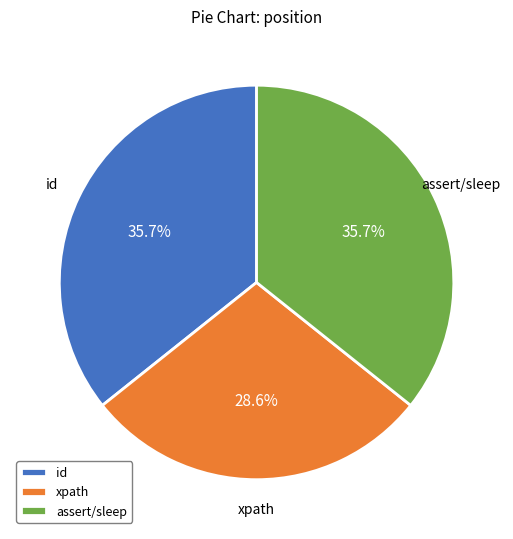

How many slices are in this pie chart?

3